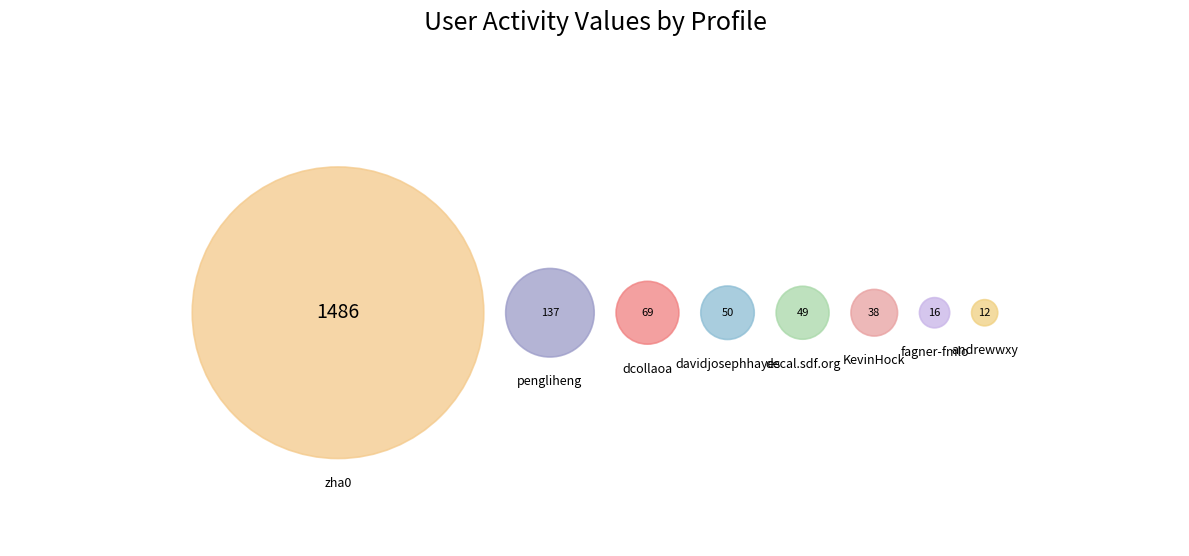

Which category has the smallest portion of the pie?

andrewwxy